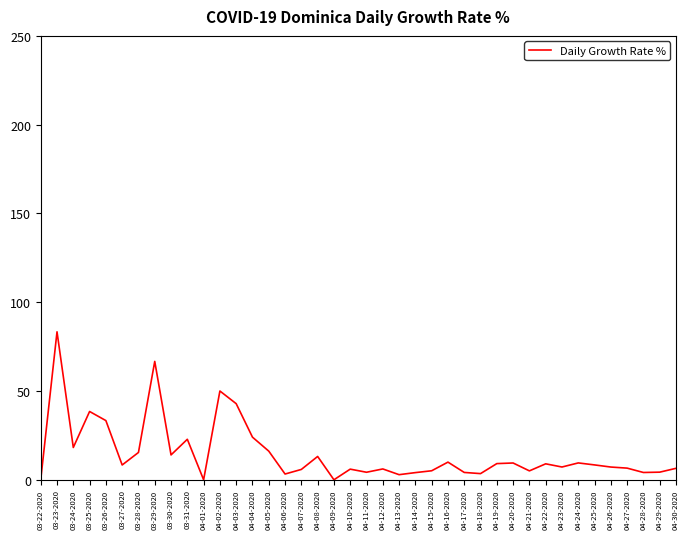

Which label corresponds to the largest value in the chart?

03-23-2020